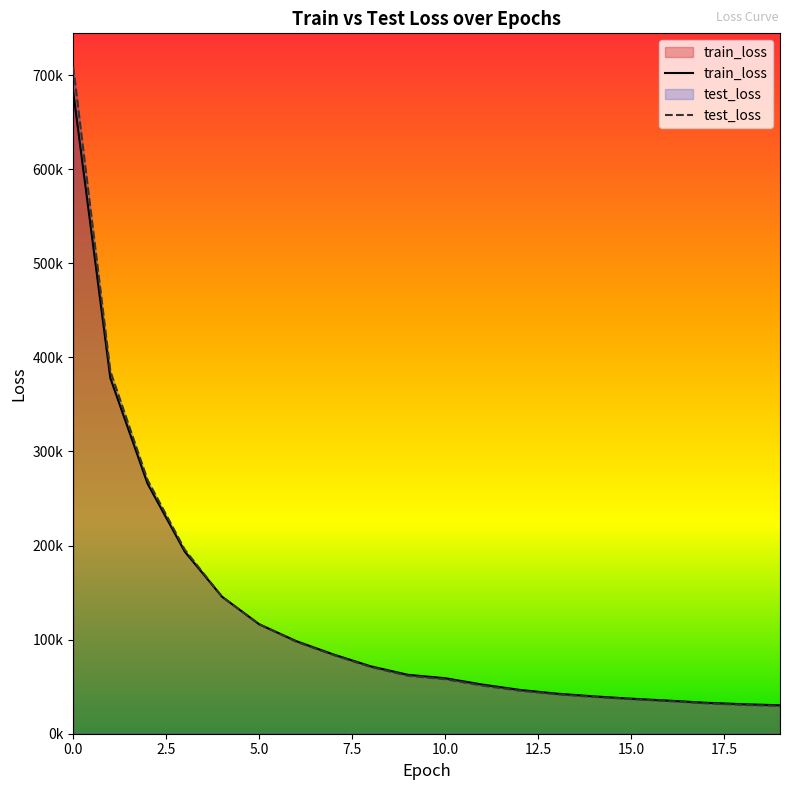

The value of train_loss at 4 is 145695.3. True or false?

True